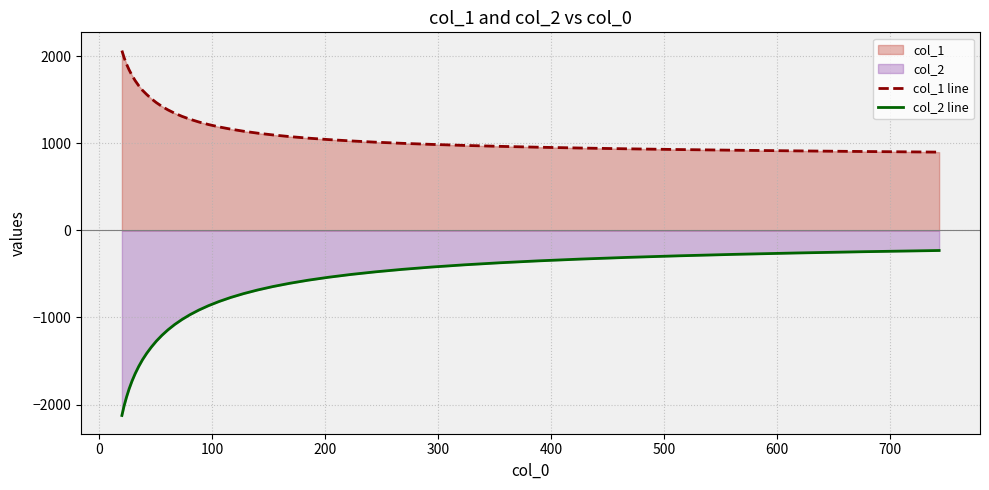

Which series has the largest range (max minus min)?

col_2 line